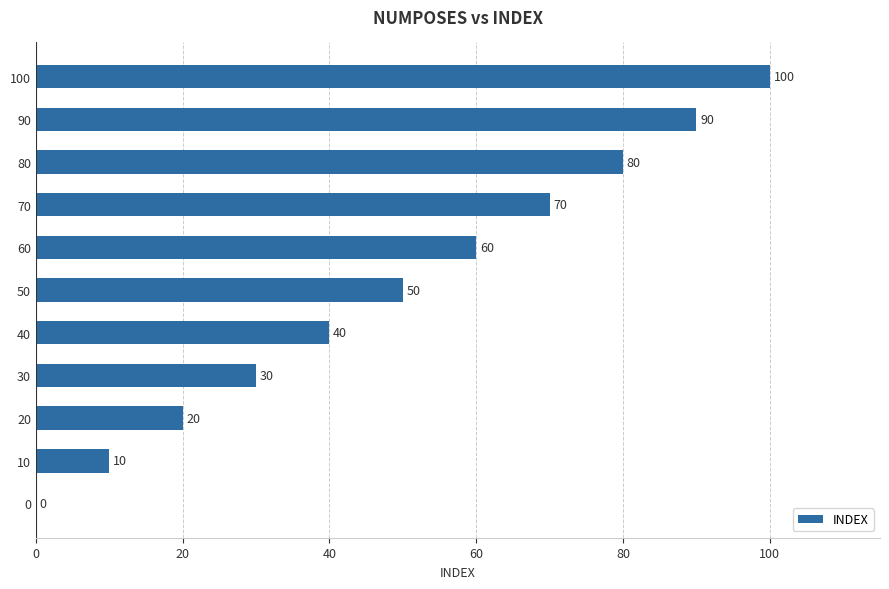

At which label is the value closest to 50?

50